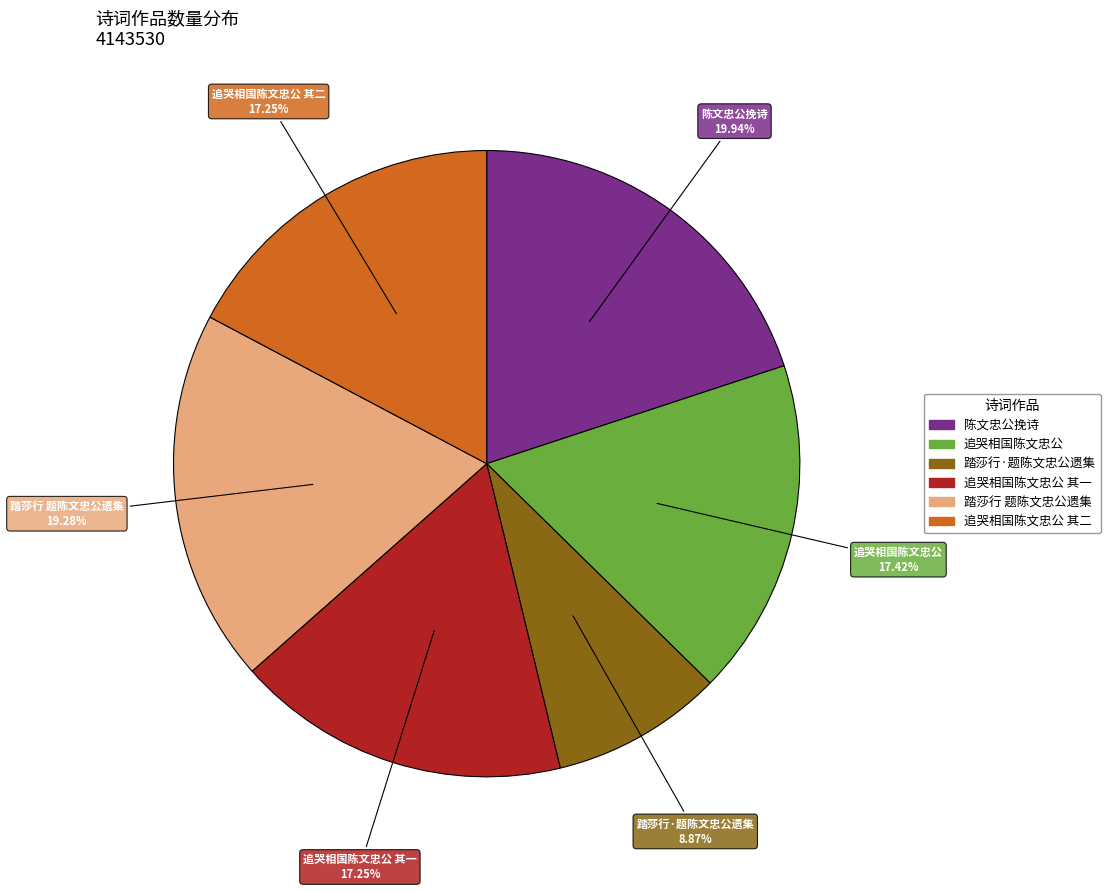

What is the ratio of the value at 踏莎行·题陈文忠公遗集 to the value at 踏莎行 题陈文忠公遗集?

0.5